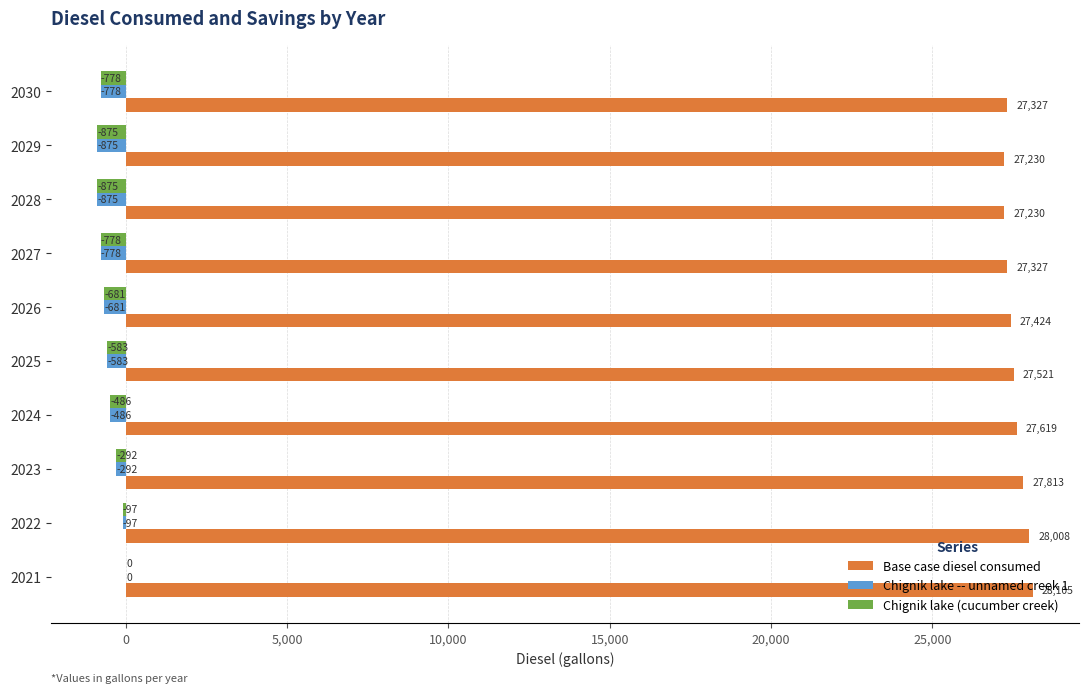

The value of Chignik lake (cucumber creek) at 2029 is -875.2. True or false?

True